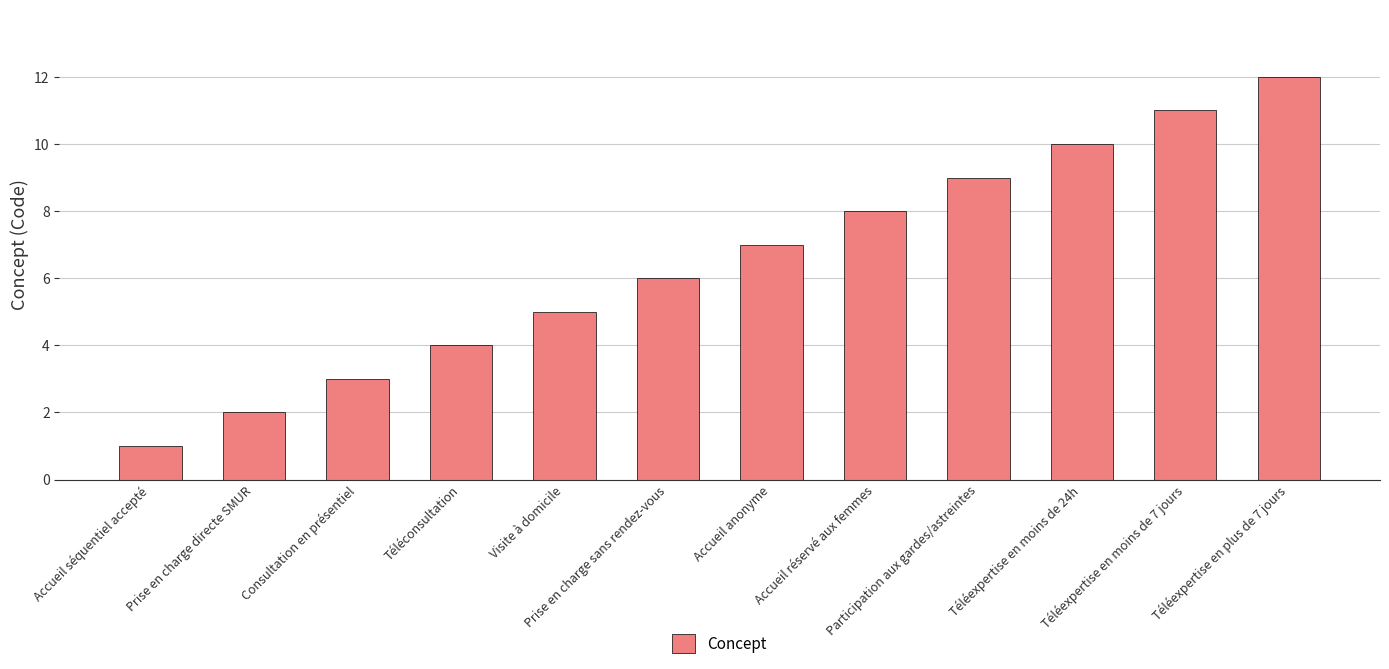

What is the difference between the second highest and minimum values?

10